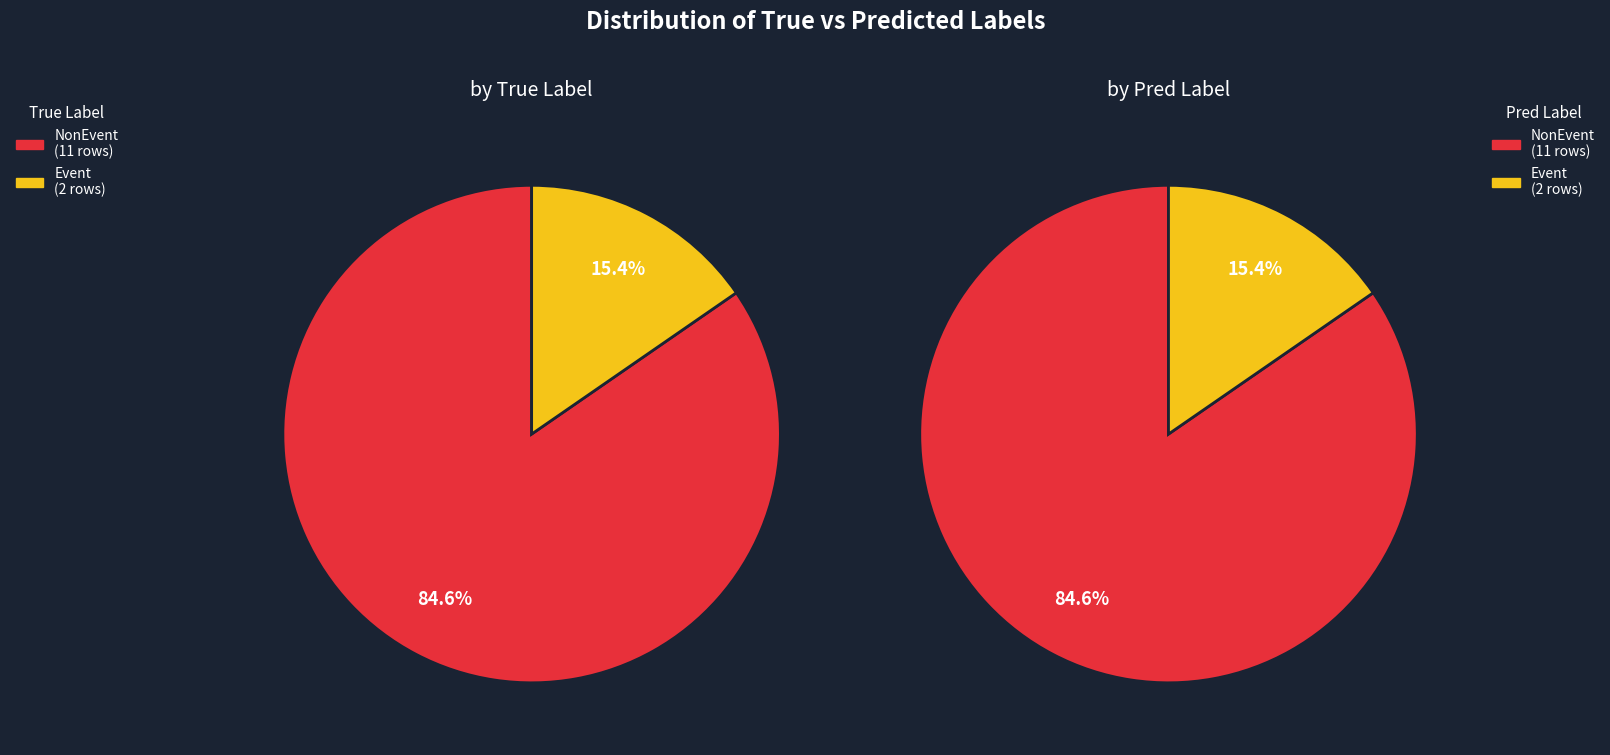

How many segments does this pie chart have?

2